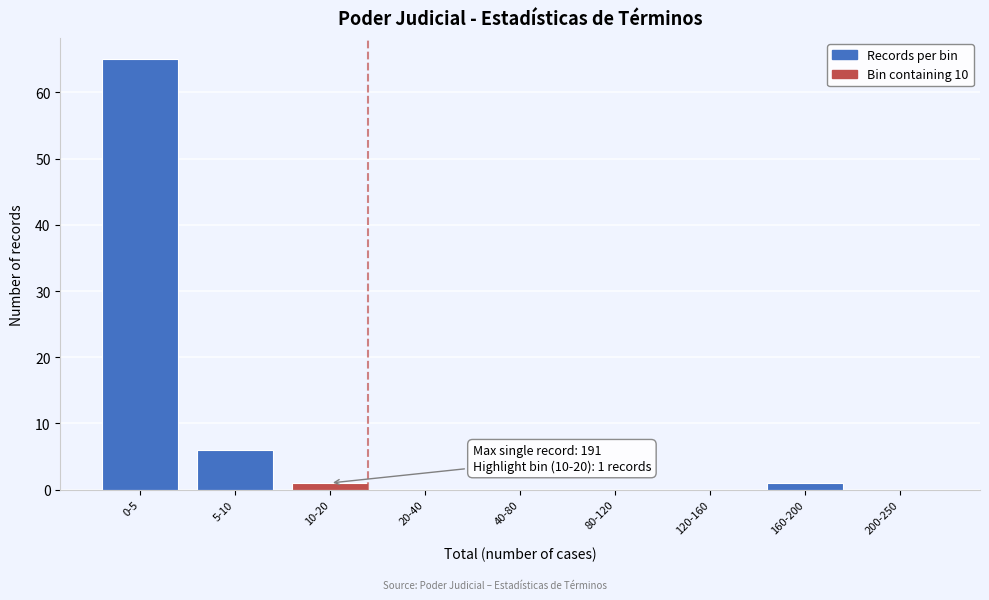

Reading left to right, transcribe all the data shown in this chart.

0-5=65	5-10=6	10-20=1	20-40=0	40-80=0	80-120=0	120-160=0	160-200=1	200-250=0